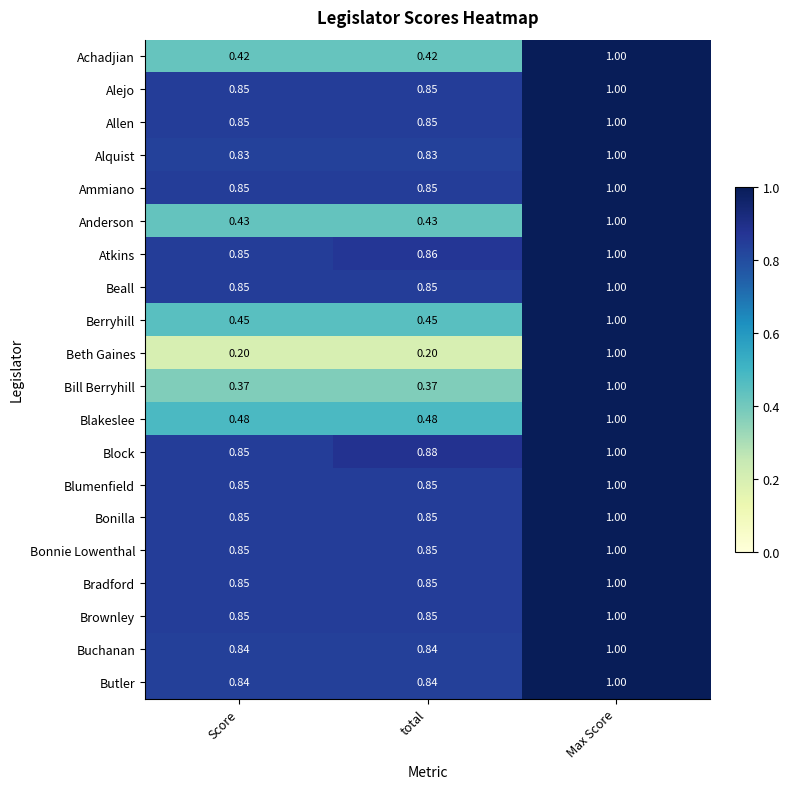

Between total and Max Score, which series saw the biggest shift?

Beth Gaines